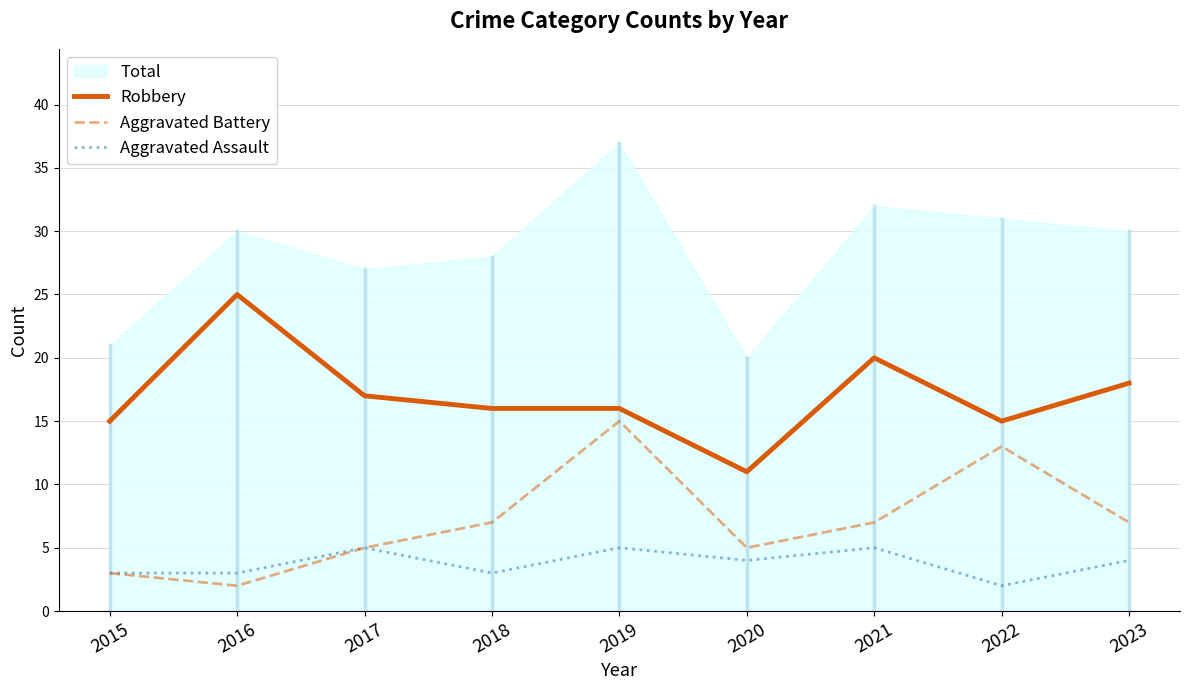

At which label does Aggravated Assault reach its minimum?

2022